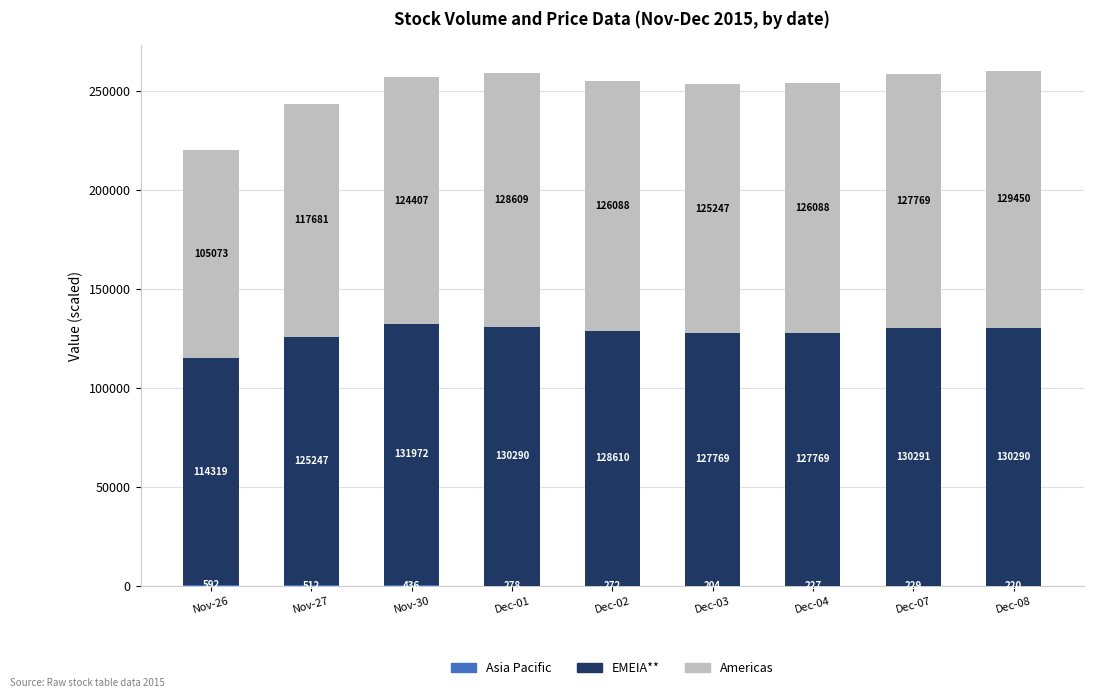

At which category is the sum across all series the highest?

Dec-08